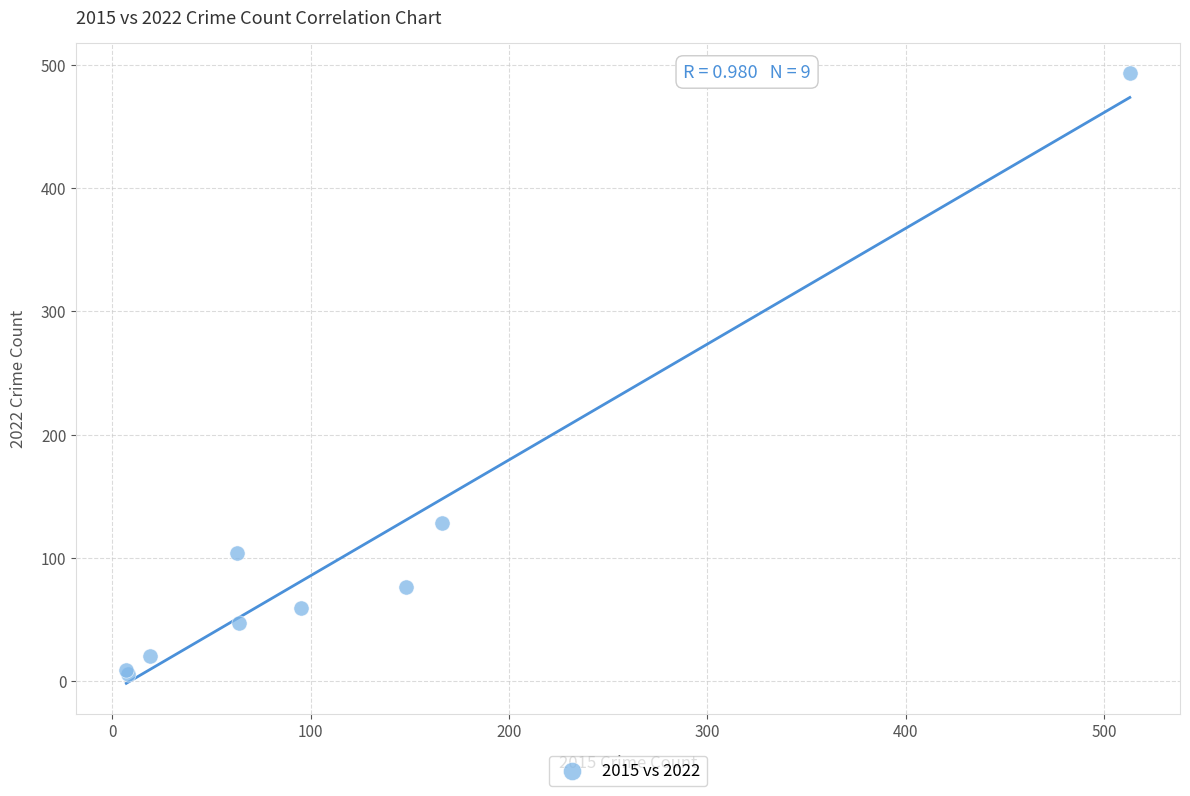

What Y value in the scatter plot is closest to 249?

128